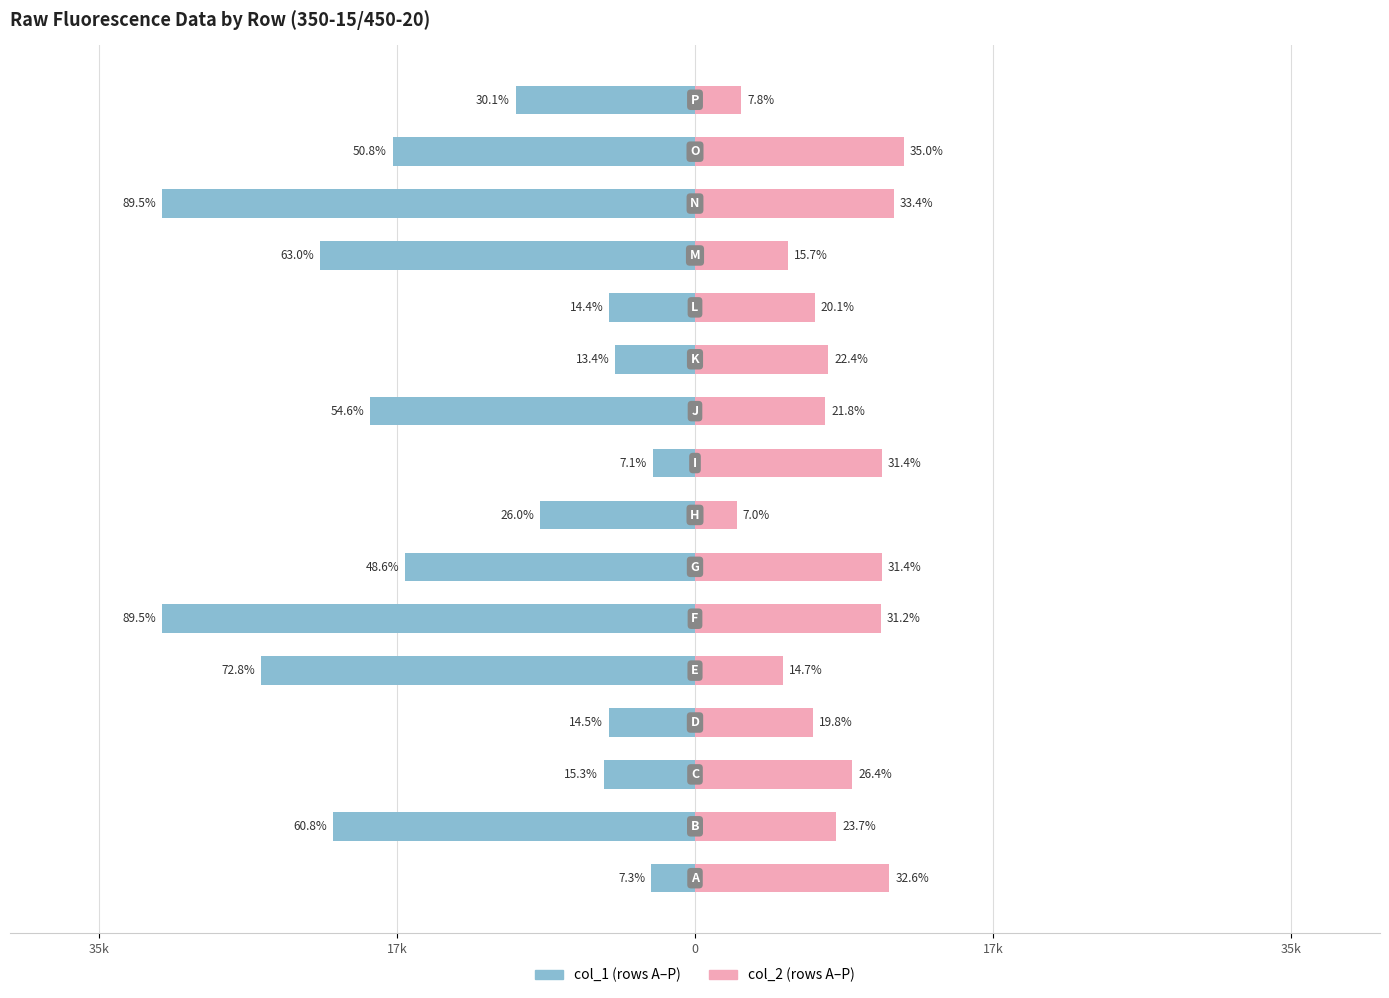

Rank the series at 5 from highest to lowest value.

col_2, col_1